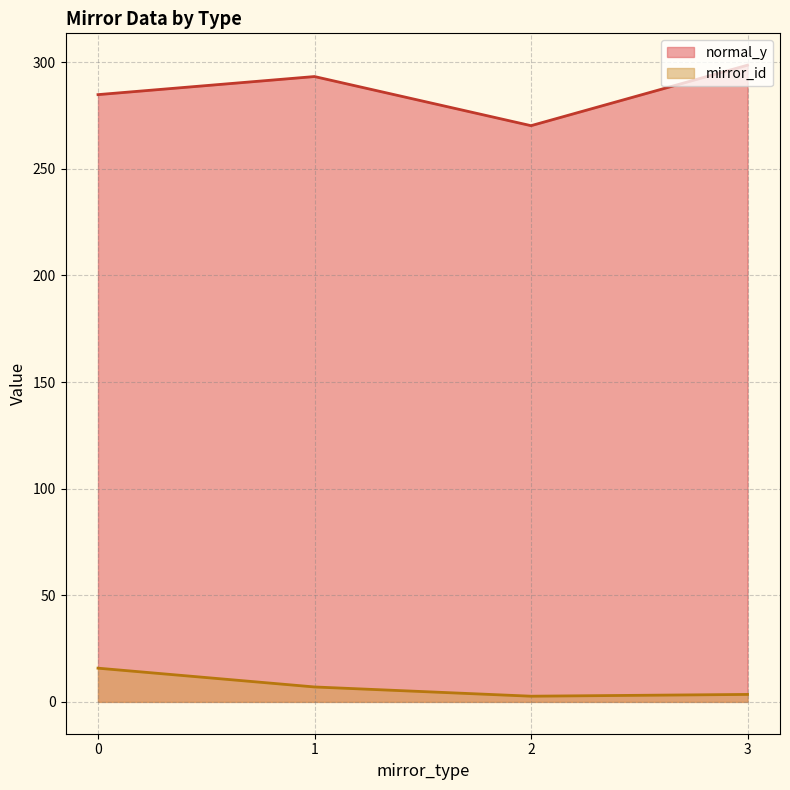

What is the spread (max minus min) of values at 0?

269.0